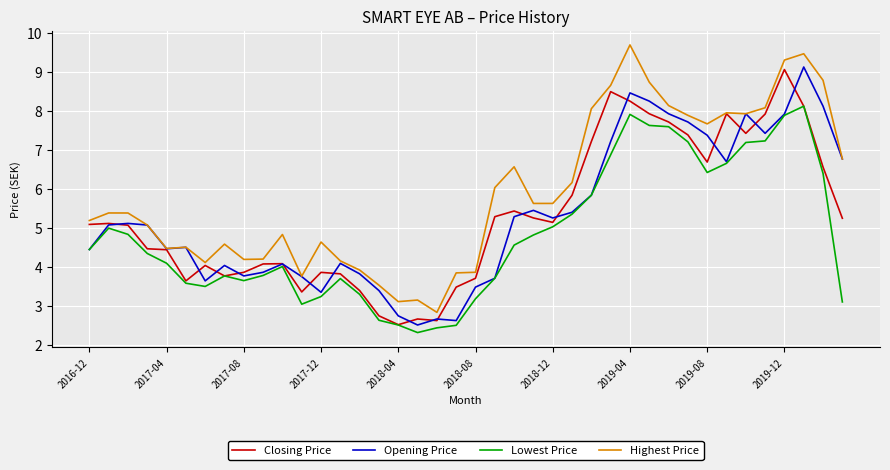

True or false: Lowest Price has more than 2 points higher than both neighbors.

True